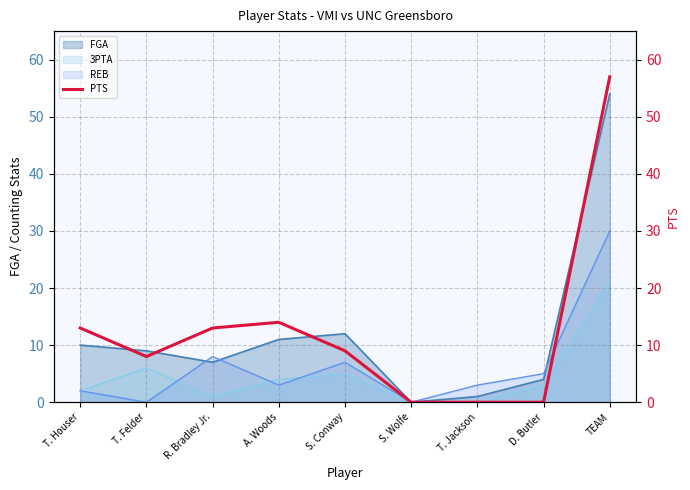

Is the value of FGA at R. Bradley Jr. greater than the value of 3PTA at T. Houser?

Yes